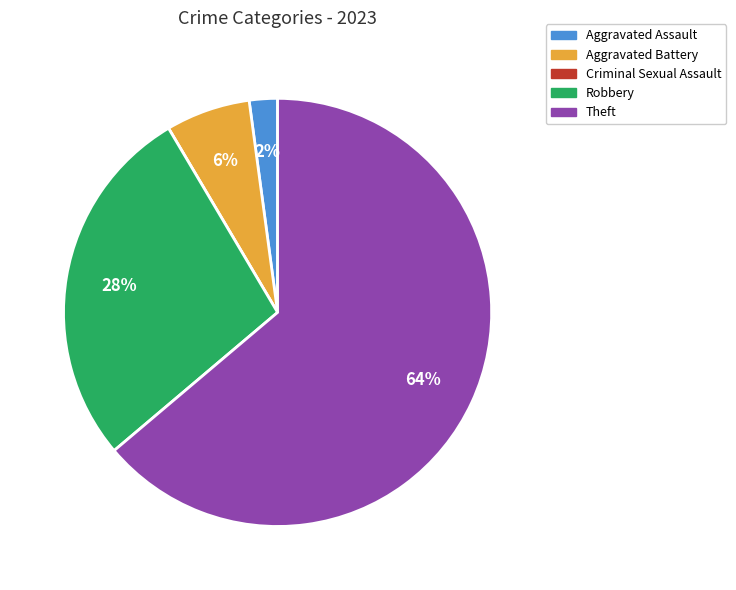

To the nearest percent, what is the difference between the largest and smallest slice percentages?

64%